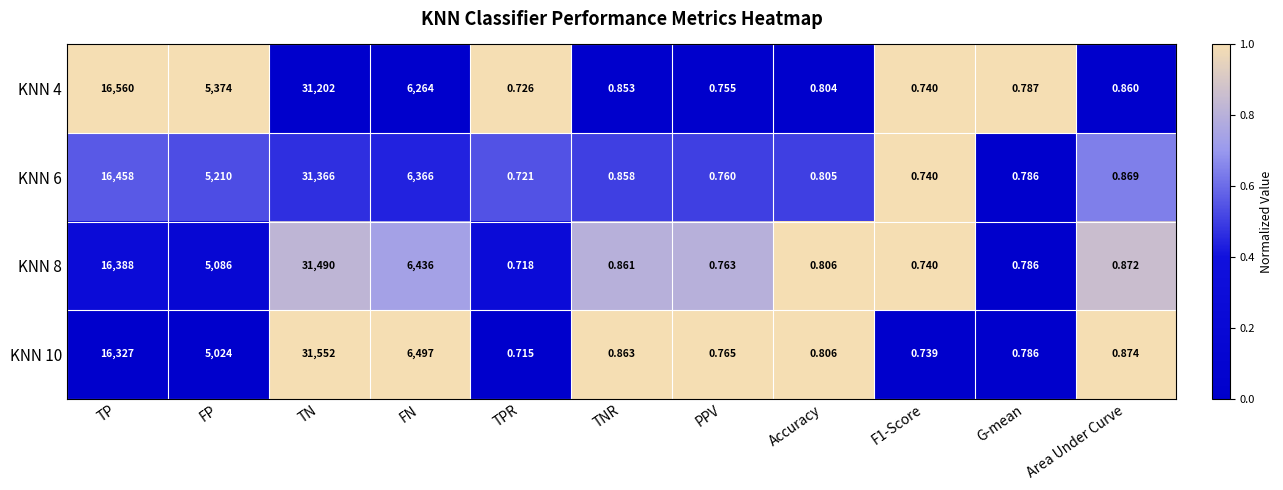

At which label is KNN 10 closest to 15776?

TP